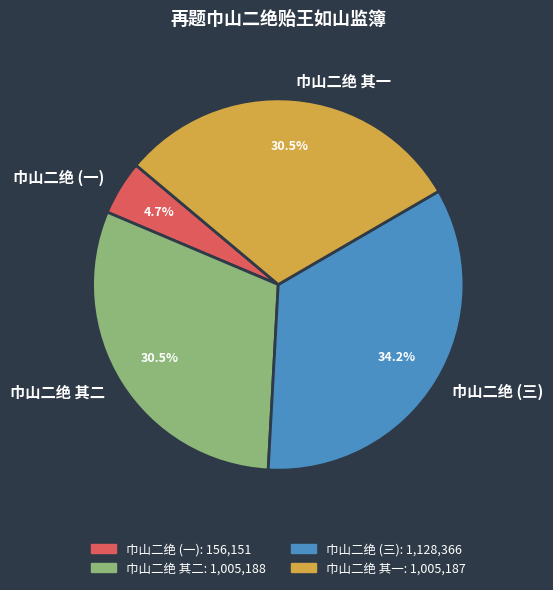

To the nearest percent, what is the average slice percentage?

25%